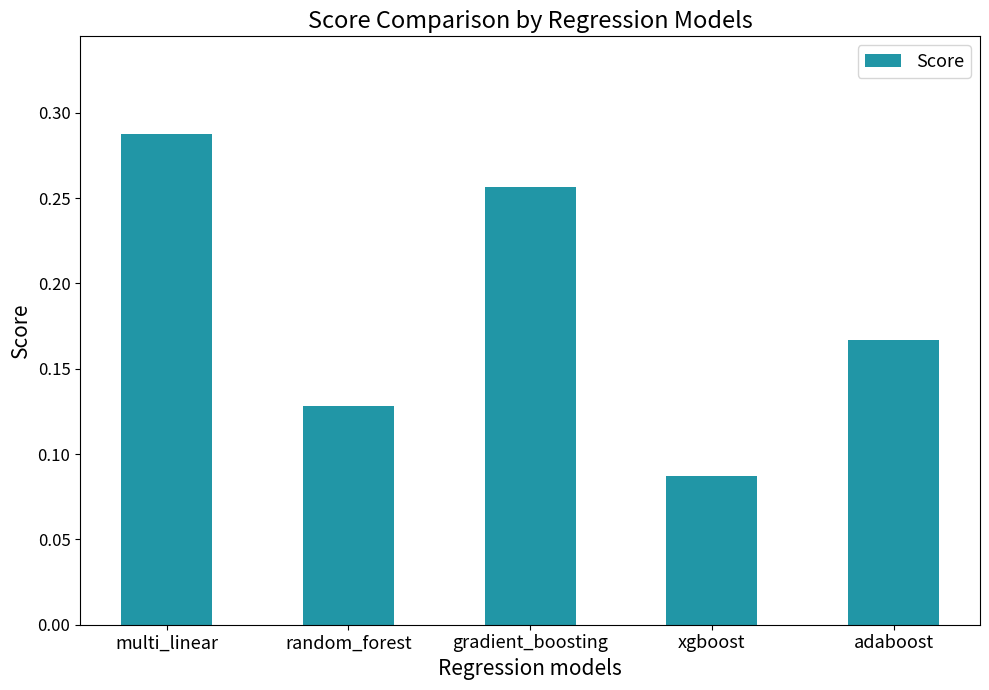

True or false: the data shows 0.1 at gradient_boosting.

False